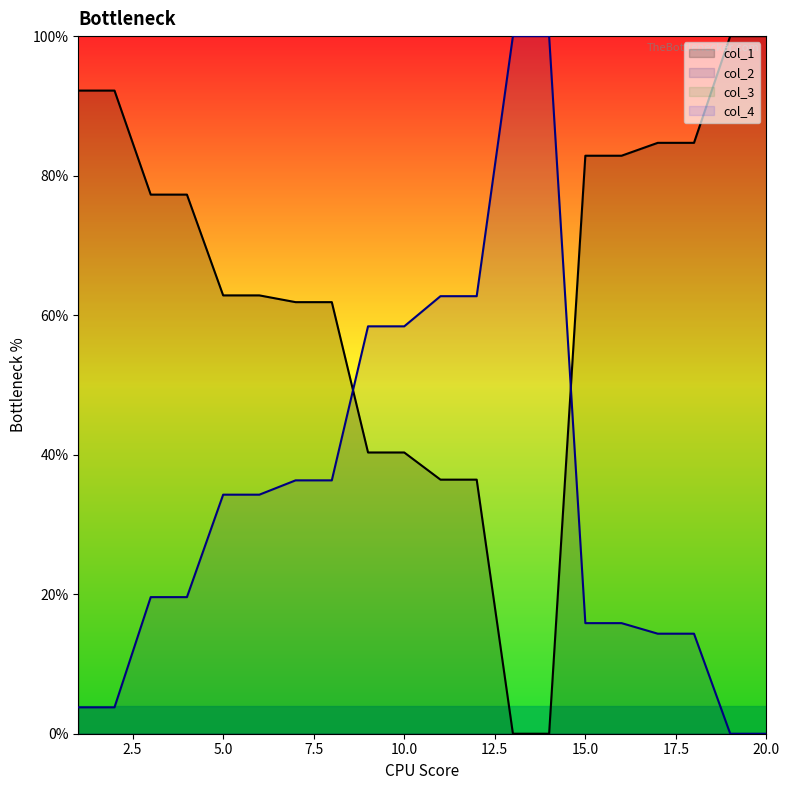

At which label does col_1 reach its minimum?

13